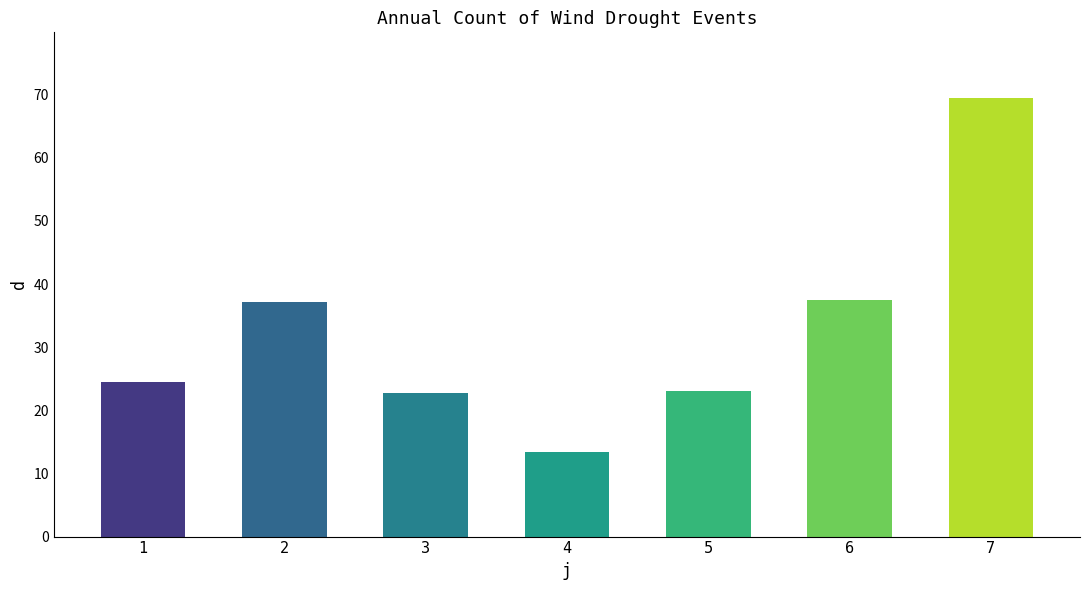

What is the value of the 4th bar from the left?

13.4